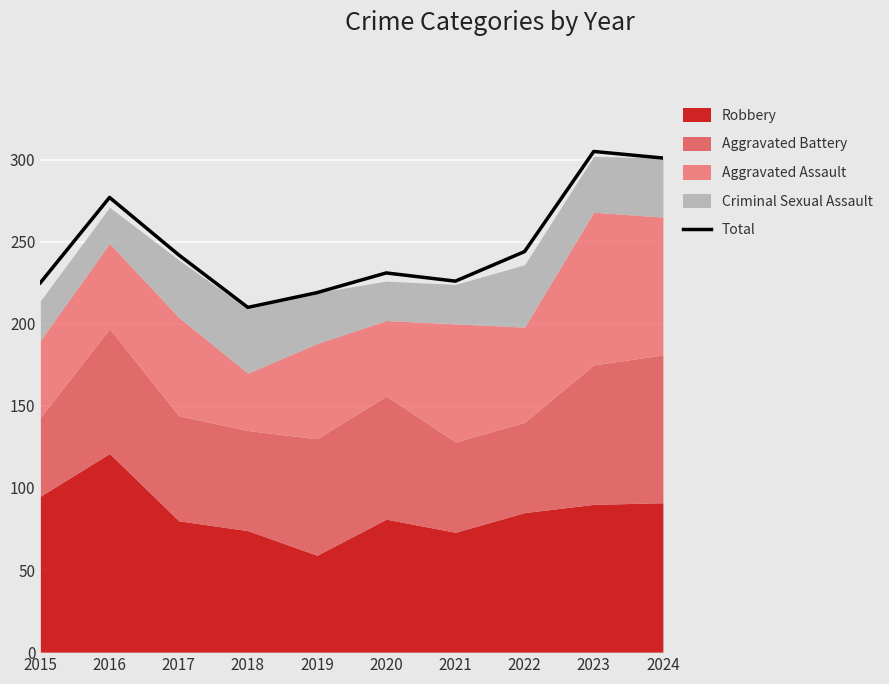

Rank the categories by value from highest to lowest.

2023, 2024, 2016, 2022, 2017, 2020, 2021, 2015, 2019, 2018